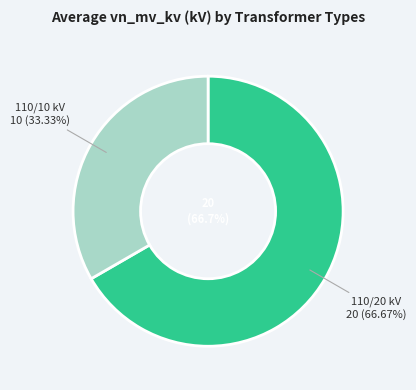

Approximately how many times larger is the value at 63/25/38 MVA 110/10/10 kV compared to 63/25/38 MVA 110/20/10 kV?

0.5